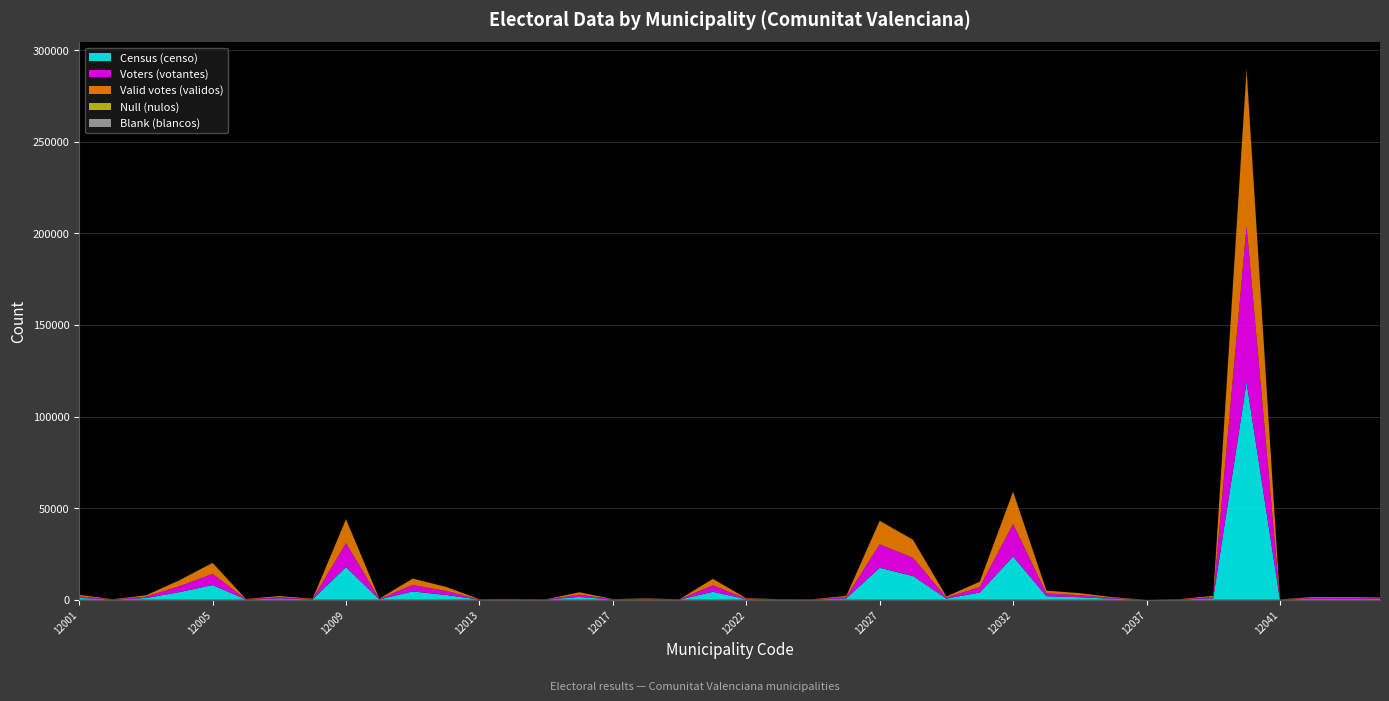

Reading right to left, transcribe all the data shown in this chart.

Census (censo): 12044=452	12043=560	12042=574	12041=100	12040=118688	12039=792	12038=156	12037=17	12036=546	12034=1400	12033=1953	12032=23654	12031=3942	12029=673	12028=12957	12027=17474	12026=835	12025=121	12024=133	12022=328	12021=4377	12020=120	12018=283	12017=148	12016=1550	12015=114	12014=167	12013=137	12012=2613	12011=4582	12010=237	12009=17862	12008=224	12007=731	12006=174	12005=8052	12004=4177	12003=943	12002=115	12001=1033
Voters (votantes): 12044=403	12043=460	12042=486	12041=76	12040=85287	12039=688	12038=110	12037=17	12036=428	12034=1108	12033=1528	12032=17680	12031=2976	12029=566	12028=9898	12027=12829	12026=656	12025=102	12024=117	12022=273	12021=3528	12020=107	12018=242	12017=120	12016=1281	12015=99	12014=131	12013=113	12012=2217	12011=3511	12010=203	12009=13056	12008=197	12007=649	12006=149	12005=6056	12004=3225	12003=745	12002=99	12001=834
Valid votes (validos): 12044=400	12043=450	12042=479	12041=75	12040=84557	12039=680	12038=109	12037=17	12036=420	12034=1080	12033=1506	12032=17505	12031=2931	12029=556	12028=9813	12027=12683	12026=639	12025=99	12024=117	12022=269	12021=3473	12020=107	12018=235	12017=116	12016=1260	12015=98	12014=127	12013=113	12012=2180	12011=3431	12010=198	12009=12911	12008=194	12007=642	12006=149	12005=5935	12004=3187	12003=731	12002=97	12001=825
Null (nulos): 12044=3	12043=10	12042=7	12041=1	12040=726	12039=8	12038=1	12037=0	12036=8	12034=28	12033=22	12032=175	12031=45	12029=10	12028=85	12027=146	12026=17	12025=3	12024=0	12022=4	12021=55	12020=0	12018=7	12017=4	12016=21	12015=1	12014=4	12013=0	12012=37	12011=80	12010=5	12009=143	12008=3	12007=7	12006=0	12005=121	12004=38	12003=14	12002=2	12001=9
Blank (blancos): 12044=4	12043=2	12042=8	12041=0	12040=609	12039=3	12038=1	12037=1	12036=9	12034=7	12033=10	12032=118	12031=24	12029=3	12028=65	12027=90	12026=4	12025=0	12024=0	12022=1	12021=23	12020=0	12018=0	12017=0	12016=11	12015=0	12014=1	12013=0	12012=6	12011=27	12010=1	12009=98	12008=1	12007=8	12006=2	12005=50	12004=13	12003=6	12002=0	12001=8